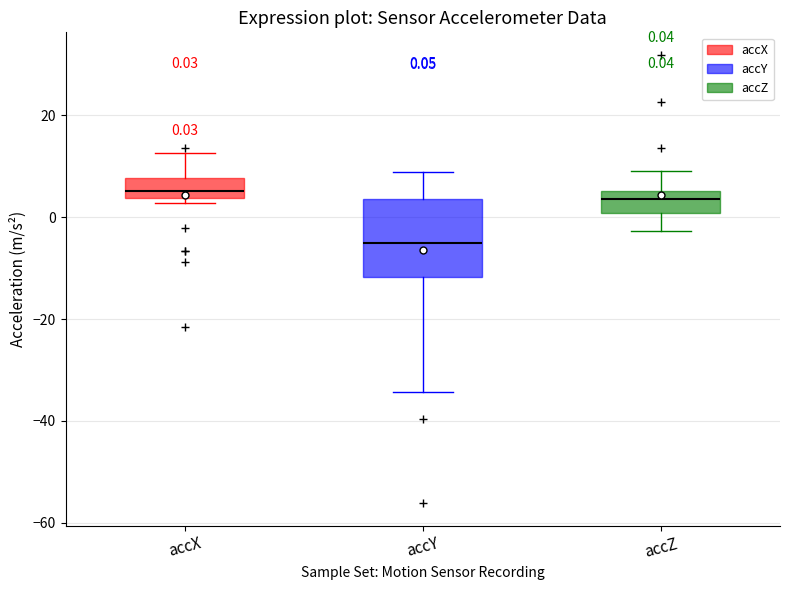

Which box has the lowest median line?

accY